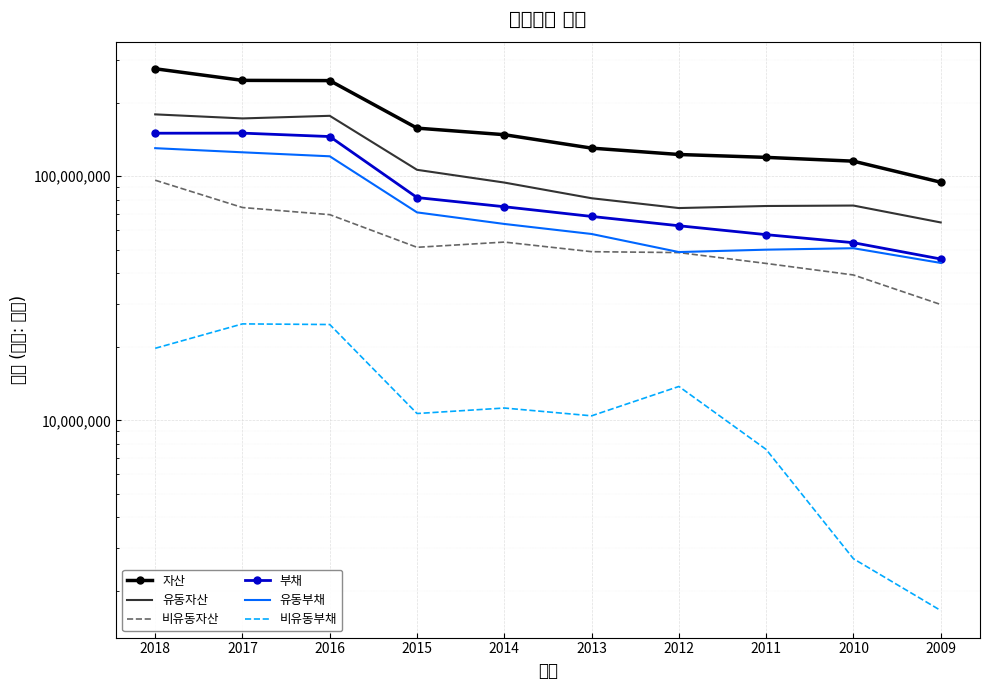

Which series has the largest total across all categories?

자산